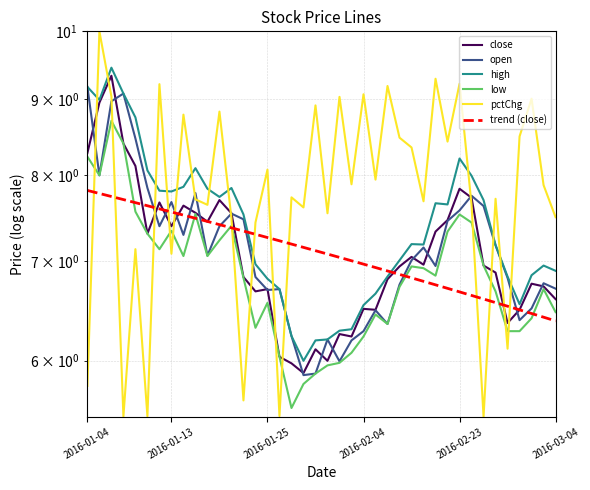

The value of low at 30 is 7.3. True or false?

True